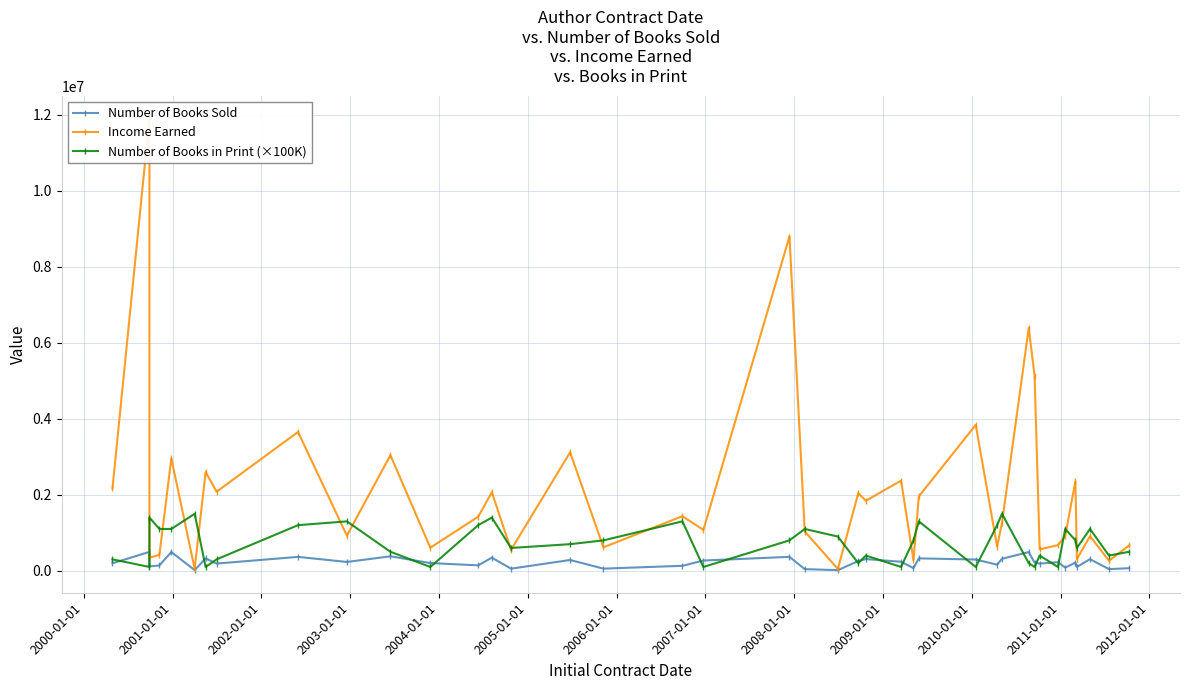

The Income Earned series shows 1206017.3 at 22. True or false?

False